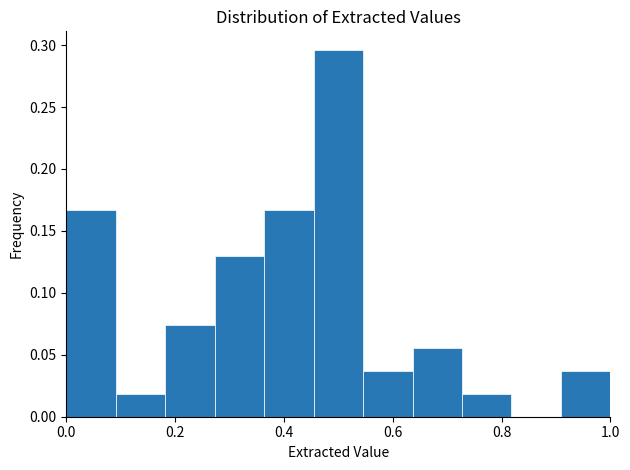

Which range on the x-axis has the tallest bar?

0.46 to 0.54